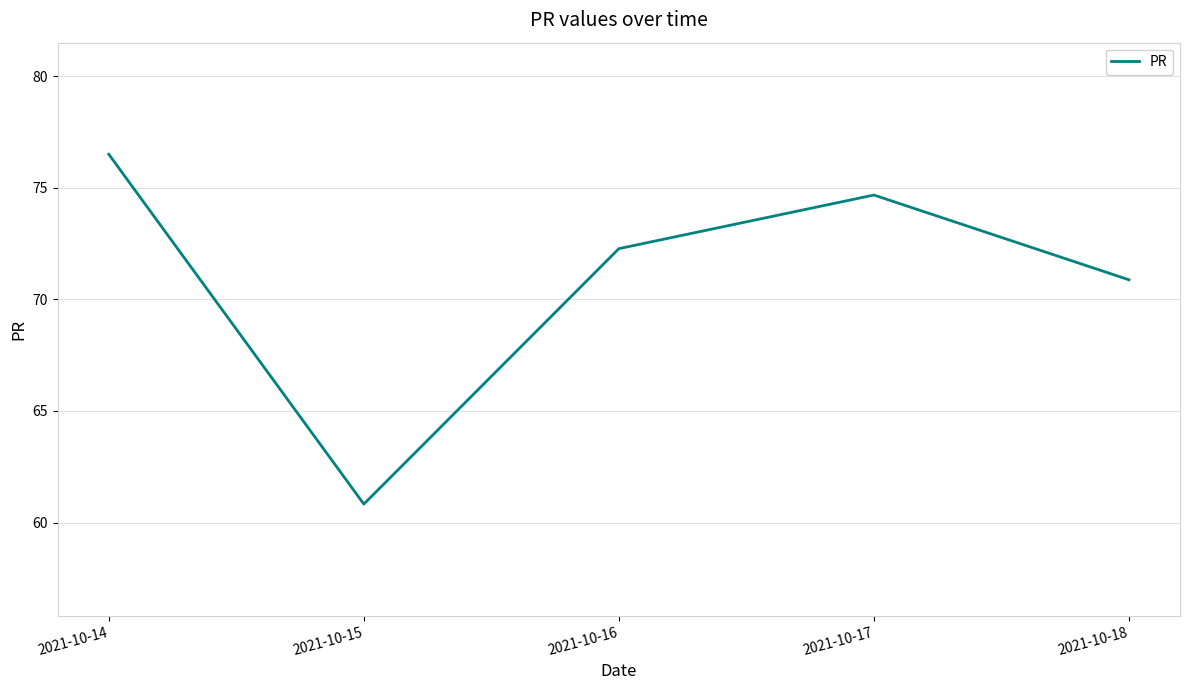

At which label is the value closest to 68?

2021-10-18